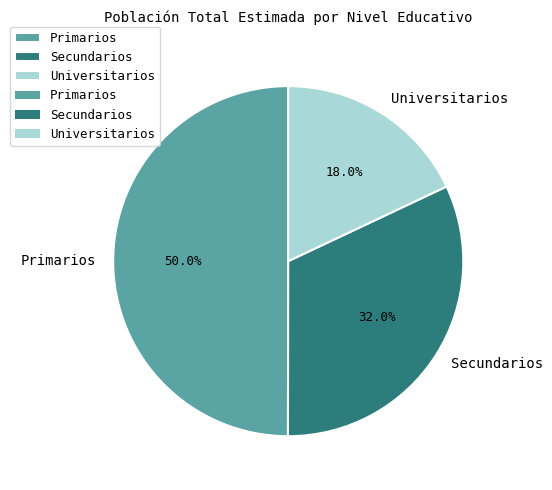

Rank the categories by value from lowest to highest.

Universitarios, Secundarios, Primarios